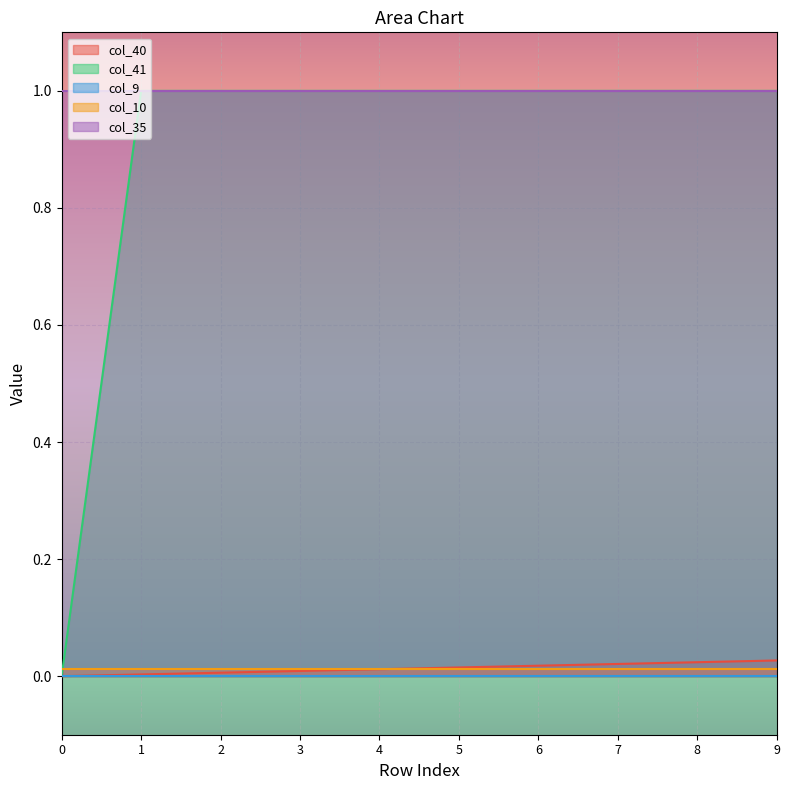

What are all the series names shown in the legend?

col_40, col_41, col_9, col_10, col_35